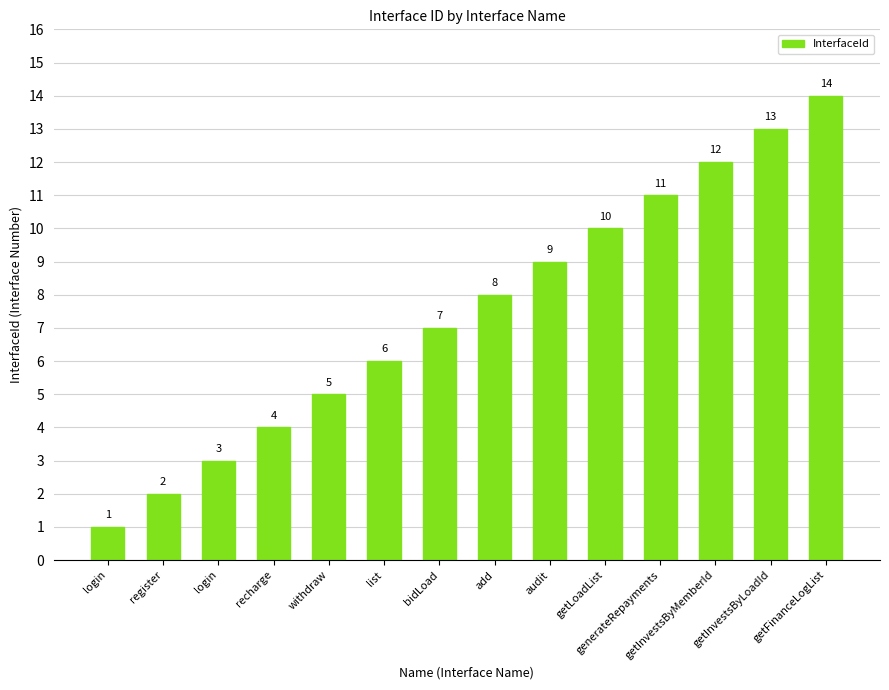

What is the change in value from login to getFinanceLogList?

+13